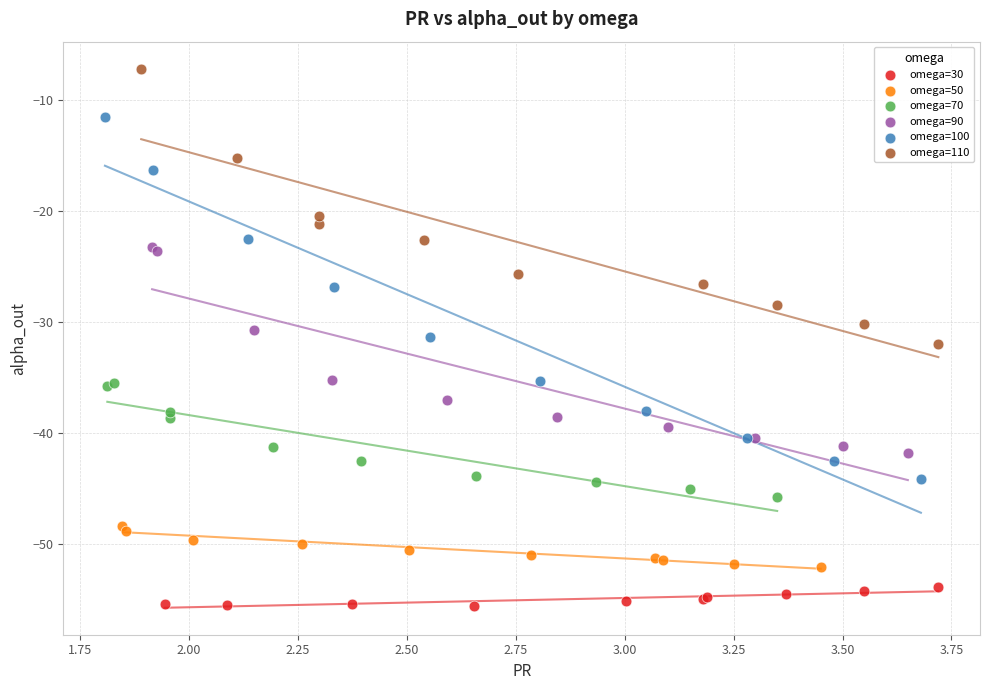

Which series has the widest spread of Y values?

omega=100